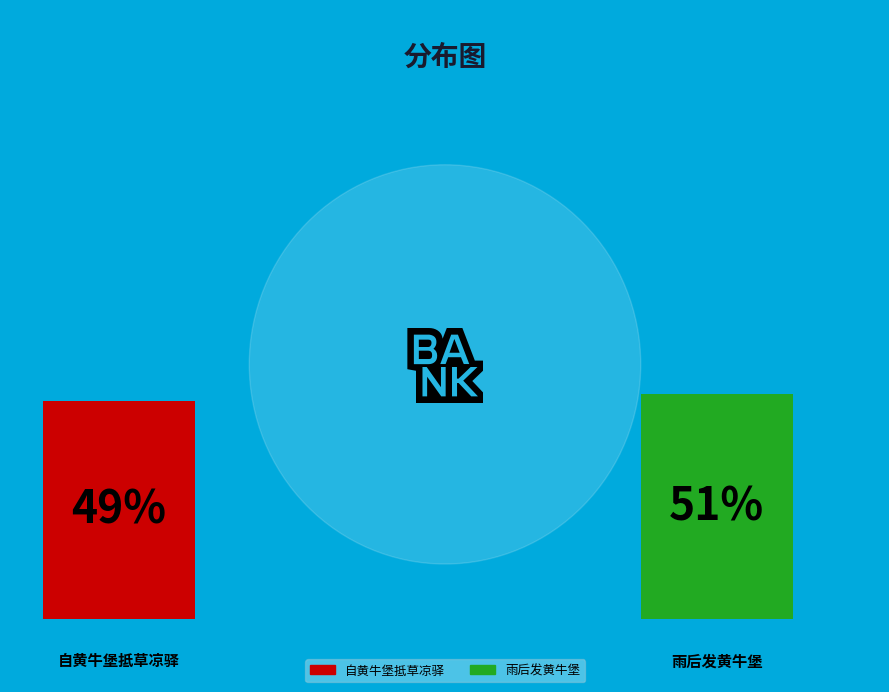

The 雨后发黄牛堡 slice represents 45% of the pie. True or false?

False